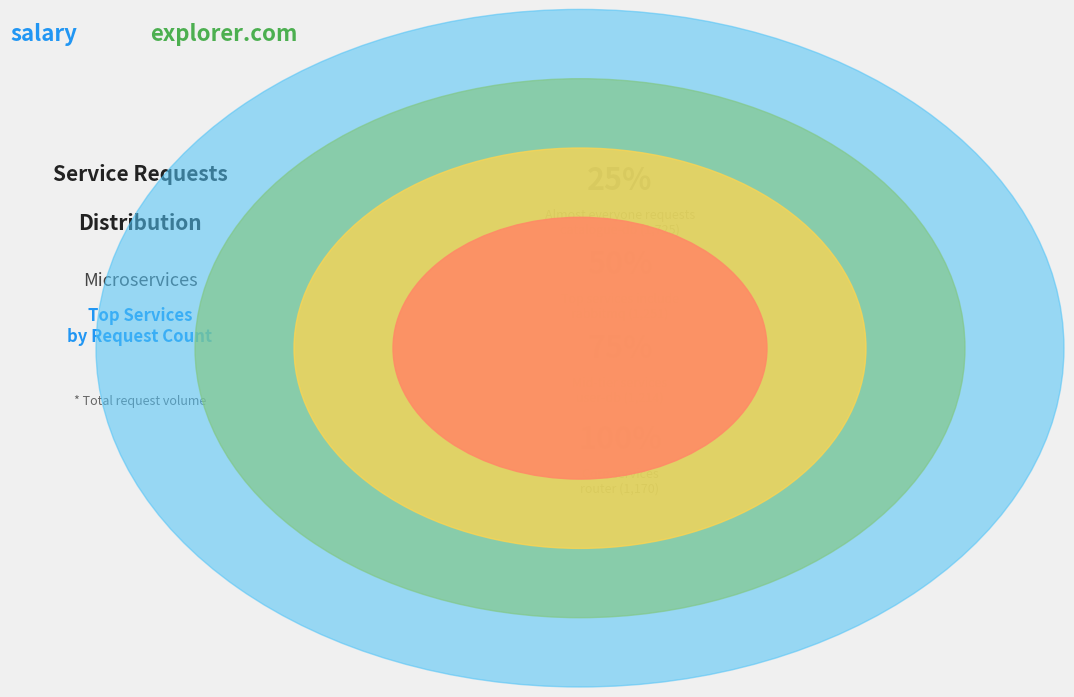

Is it true that carts is 1% of the pie?

True